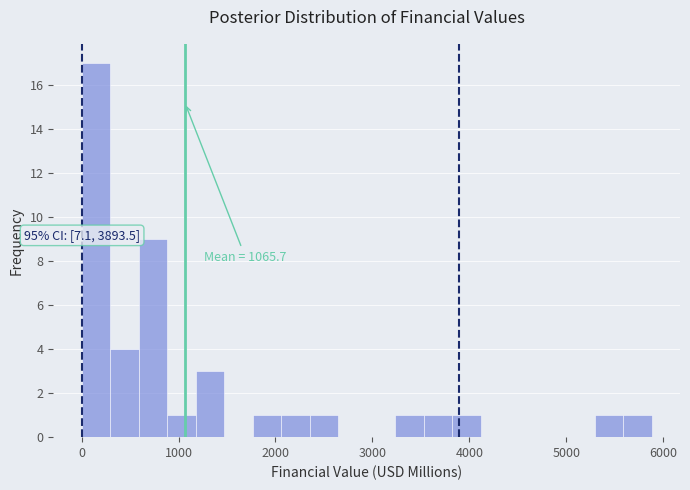

Read against the x-axis, roughly where is the centre of the tallest bar?

100